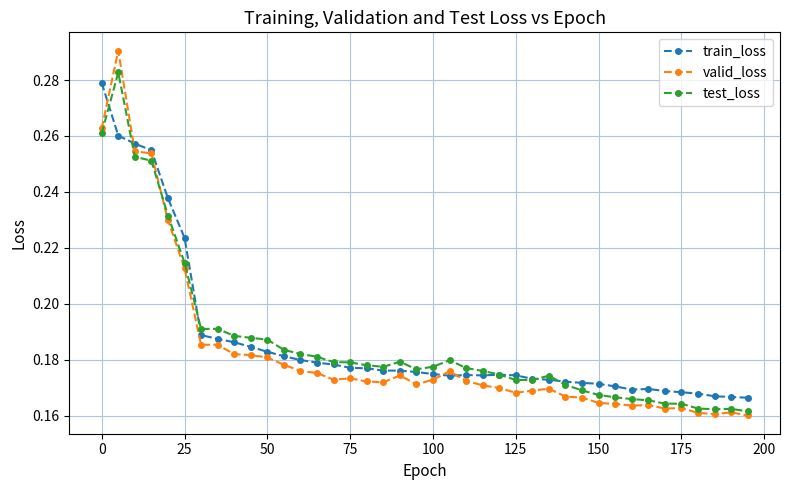

Which series has the largest range (max minus min)?

valid_loss